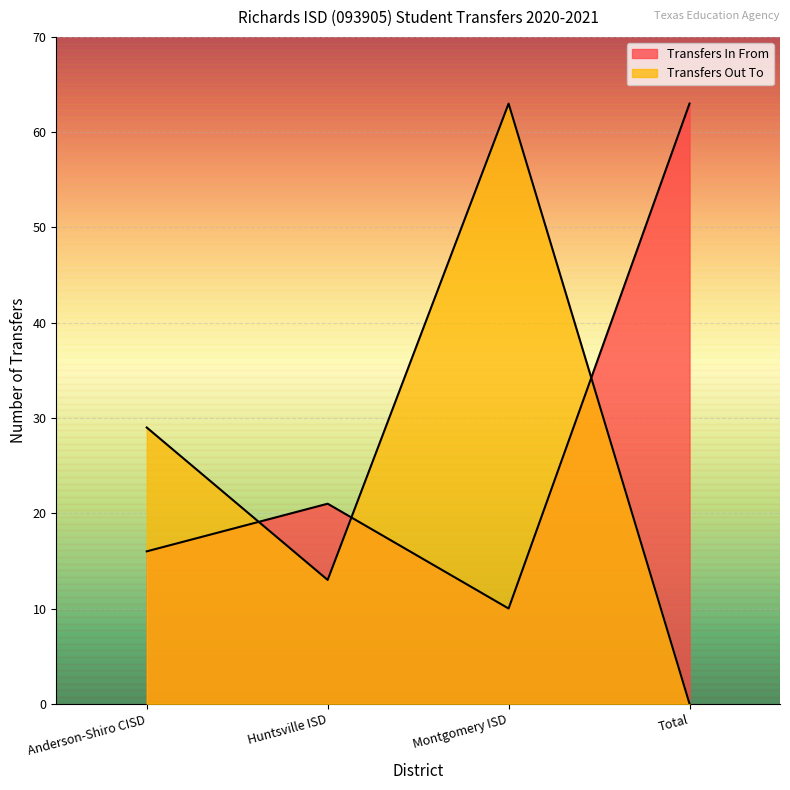

What is the label of the 4th point from the right?

Anderson-Shiro CISD